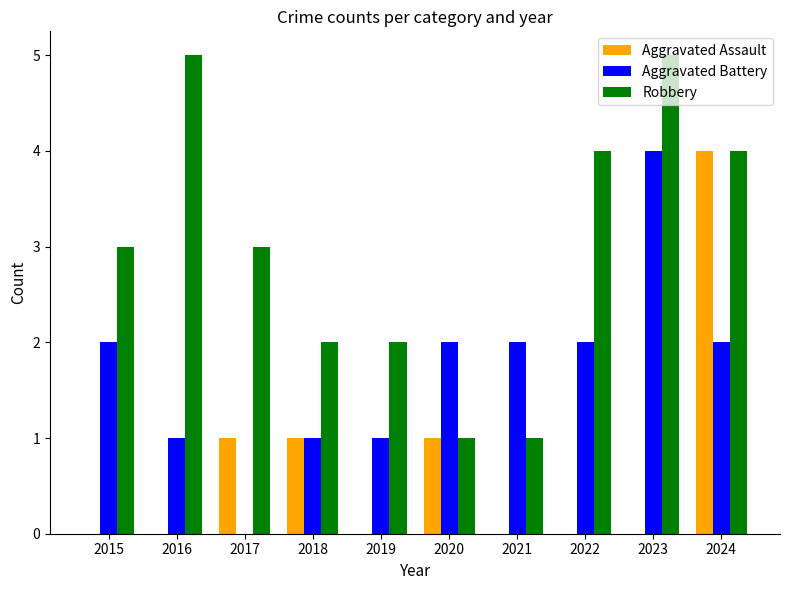

Which series changed the most between 2015 and 2022?

Robbery